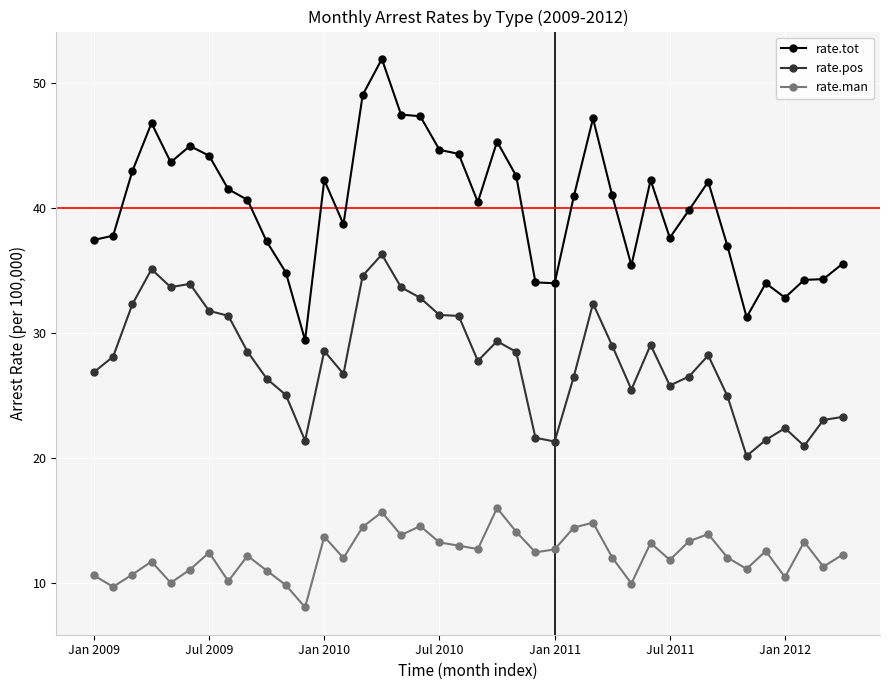

True or false: rate.pos has more than 0 points higher than both neighbors.

True